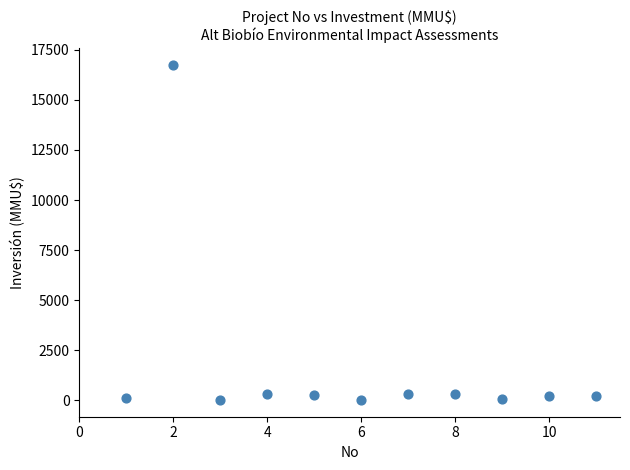

What is the average Y value?

1680